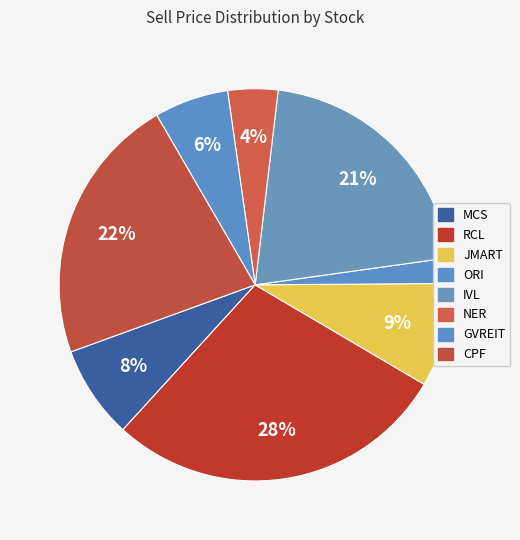

Combined, do GVREIT and MCS account for over 50%?

No